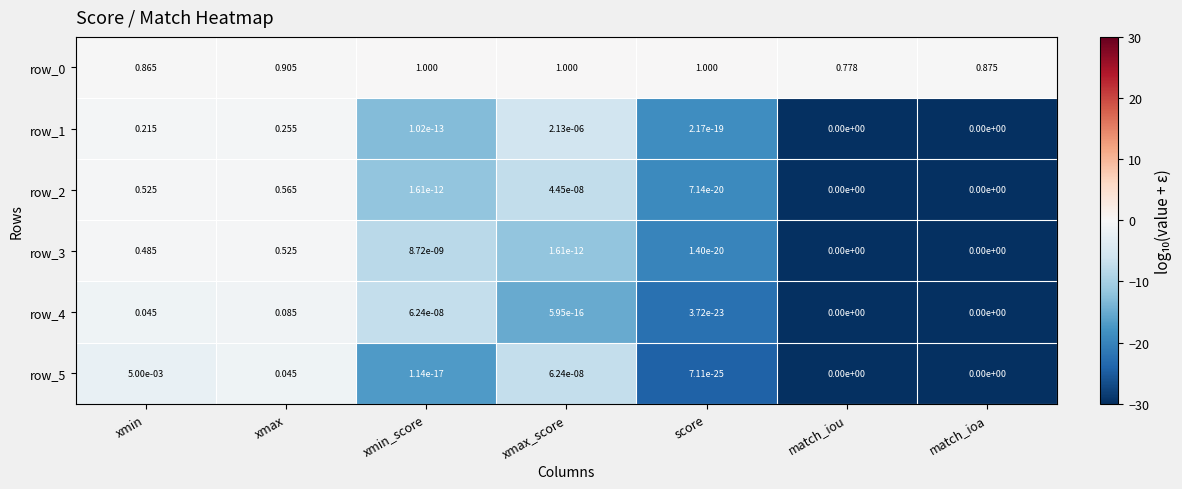

At which label does row_0 reach its minimum?

match_iou